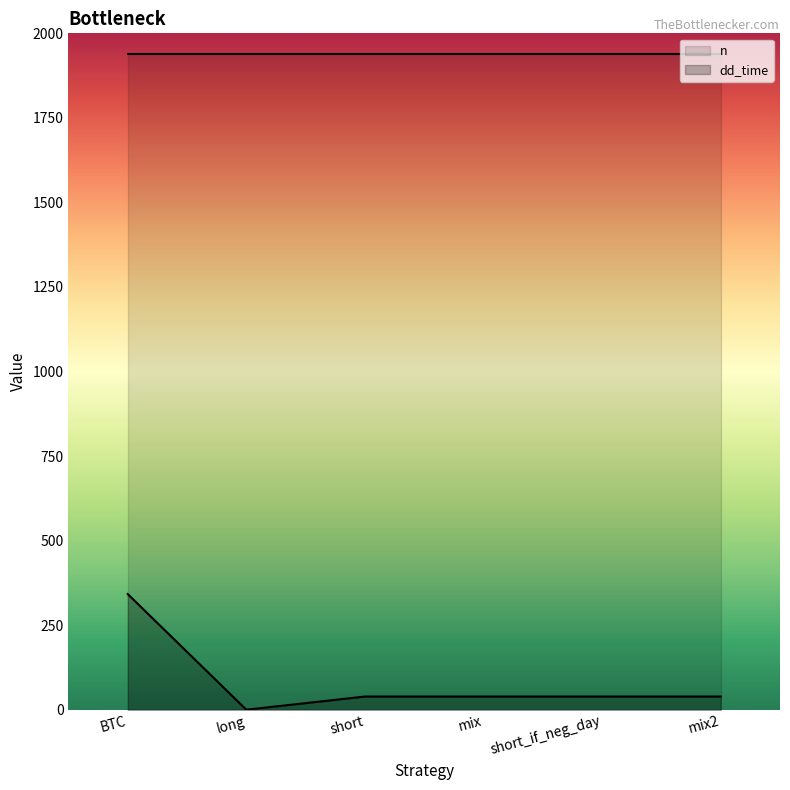

What is the value of the dd_time point at the 1st from the left?

342